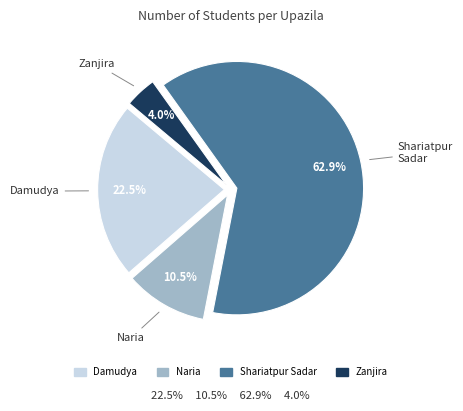

What percentage is the Zanjira slice, to the nearest percent?

4%